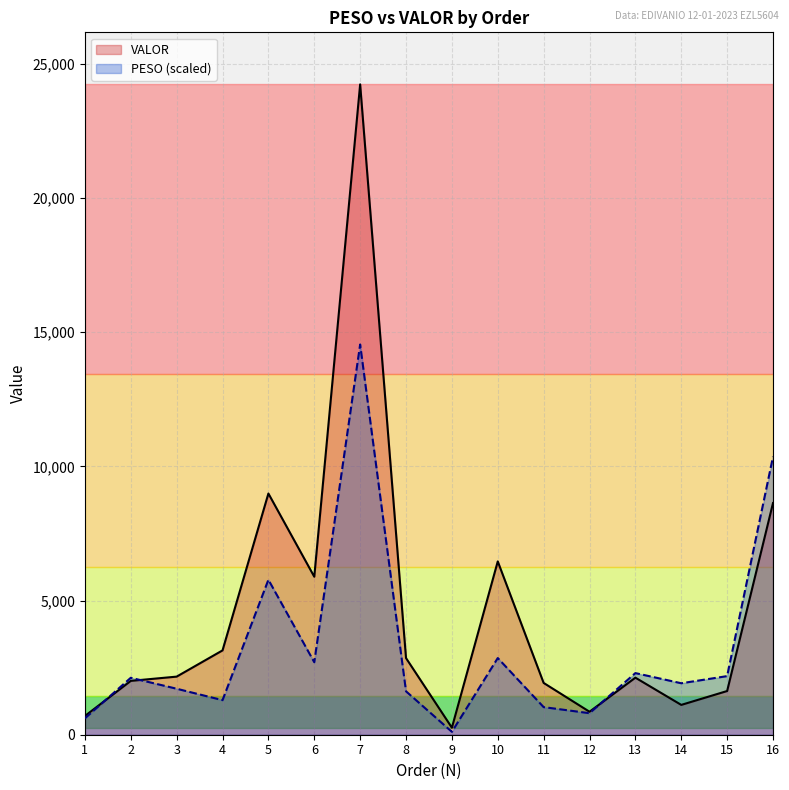

Is it true that PESO equals 2701.8 at 6?

True